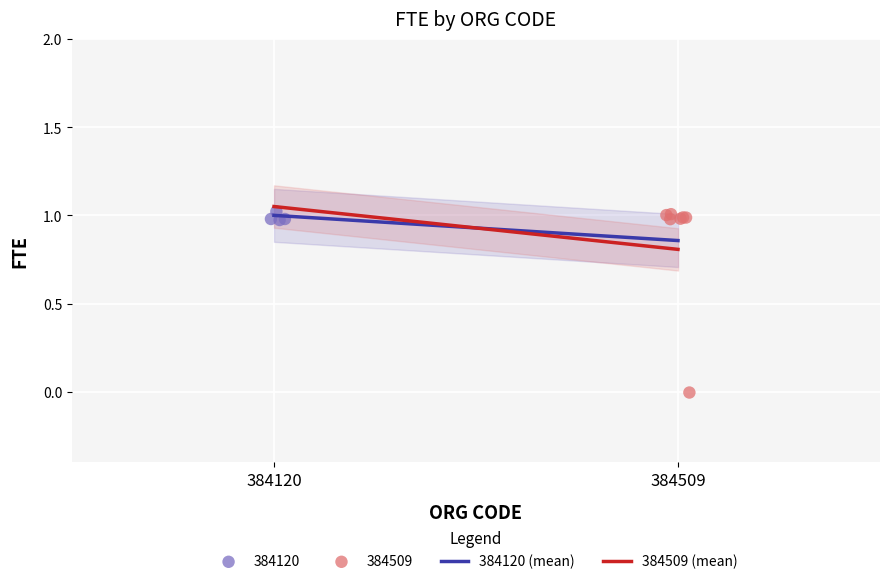

Which series contains the lowest Y value?

384509